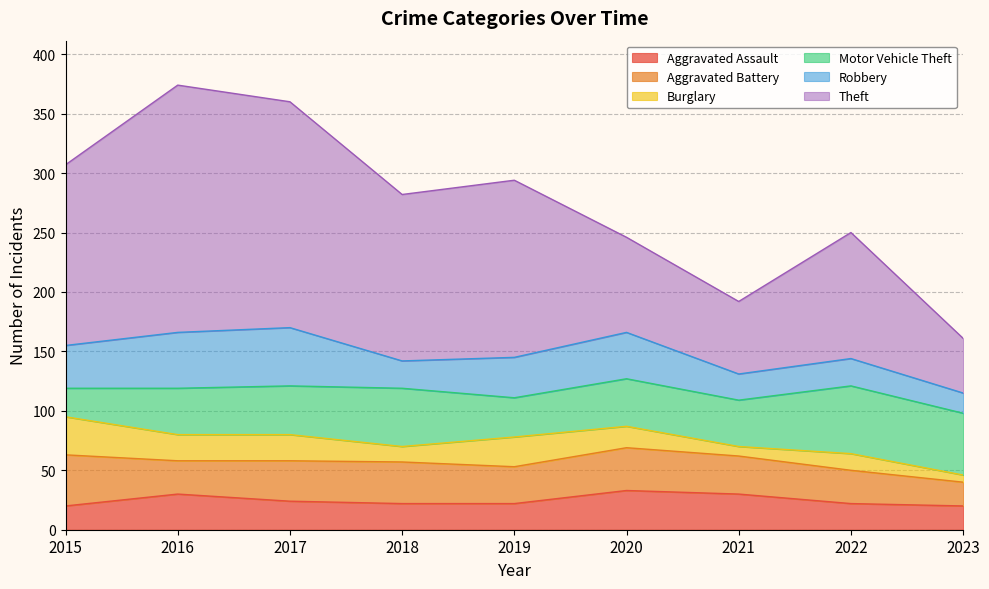

True or false: Theft and Burglary intersect in this chart.

False